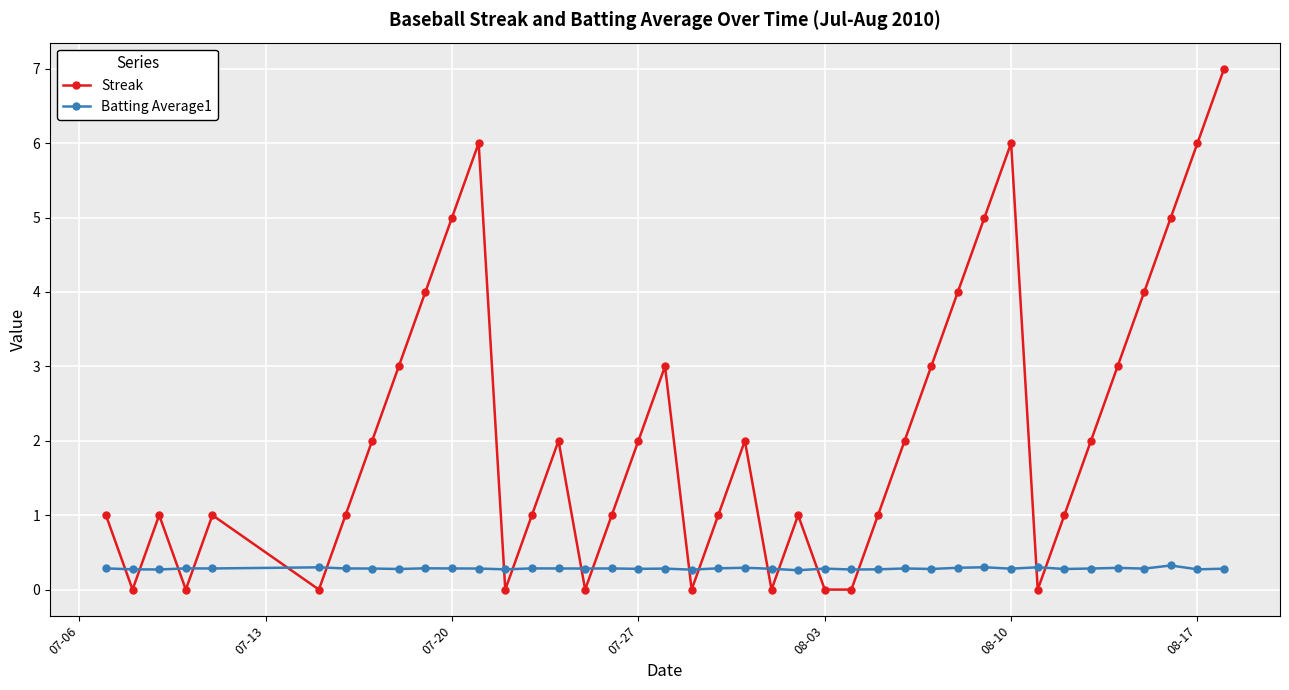

True or false: Batting Average1 and Streak intersect in this chart.

True